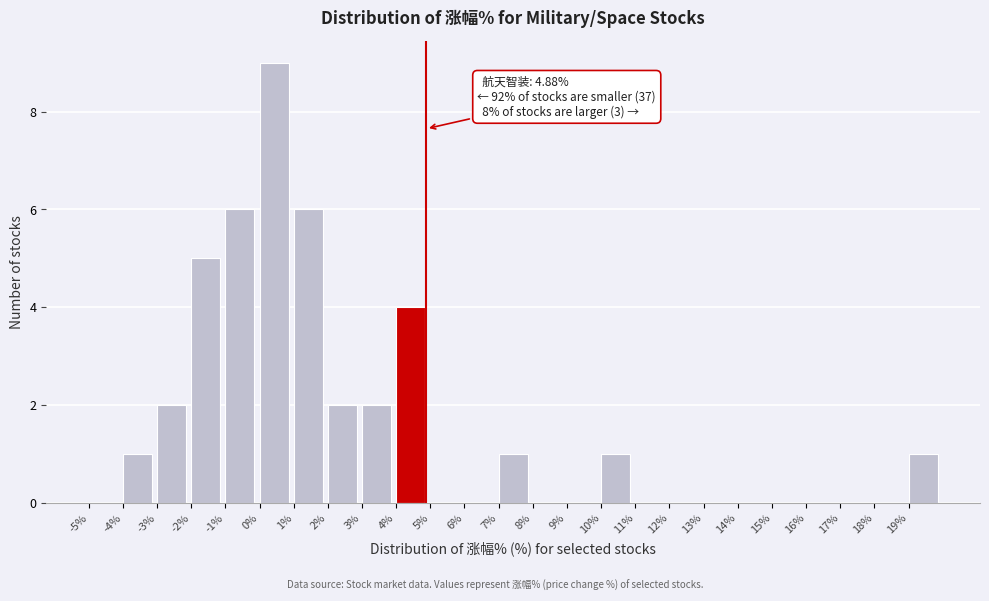

Which range on the x-axis has the tallest bar?

0 to 1